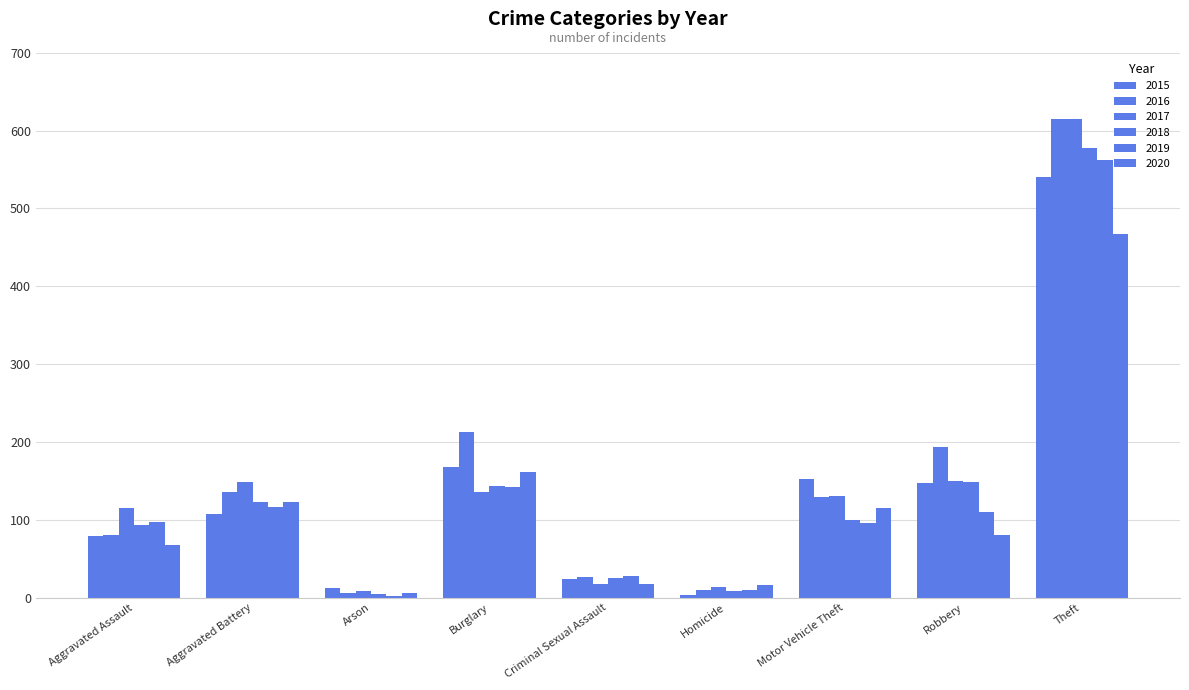

What is the average value of the 2019 series?

129